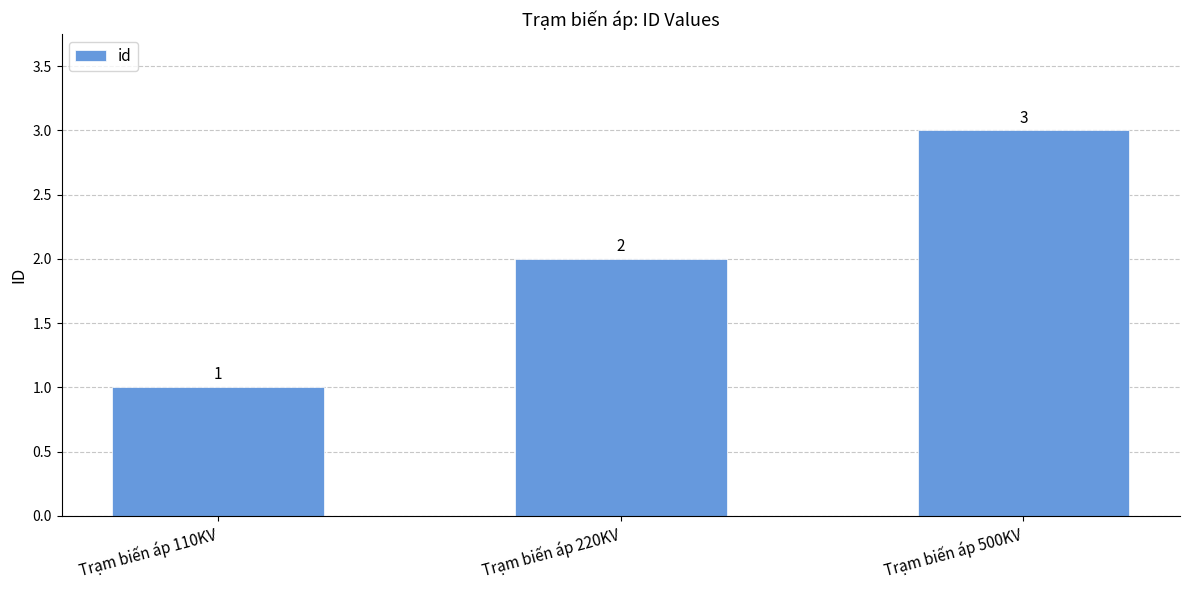

Rank the categories by value from highest to lowest.

Trạm biến áp 500KV, Trạm biến áp 220KV, Trạm biến áp 110KV